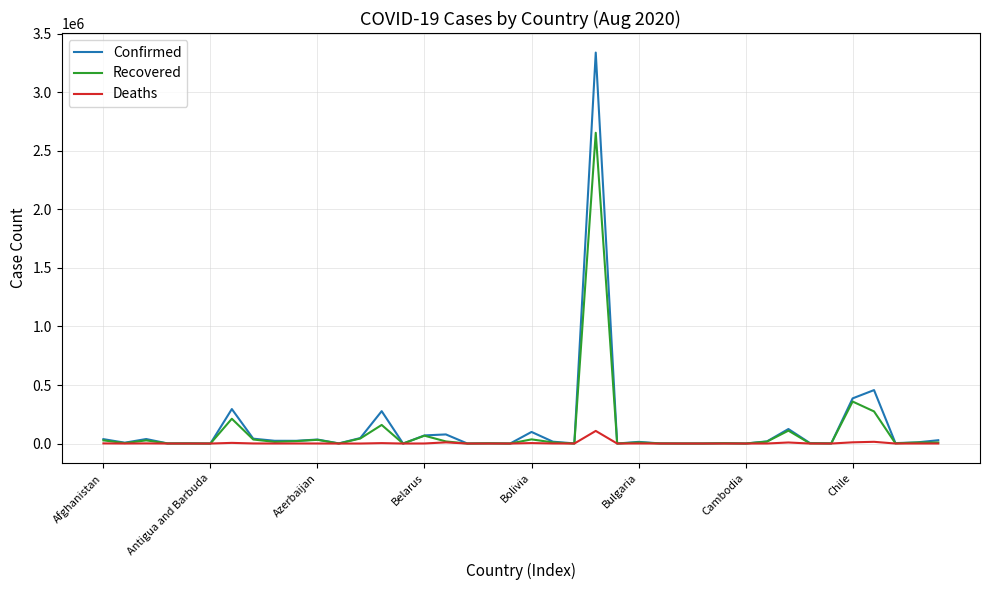

What is the maximum value for Confirmed?

3340197